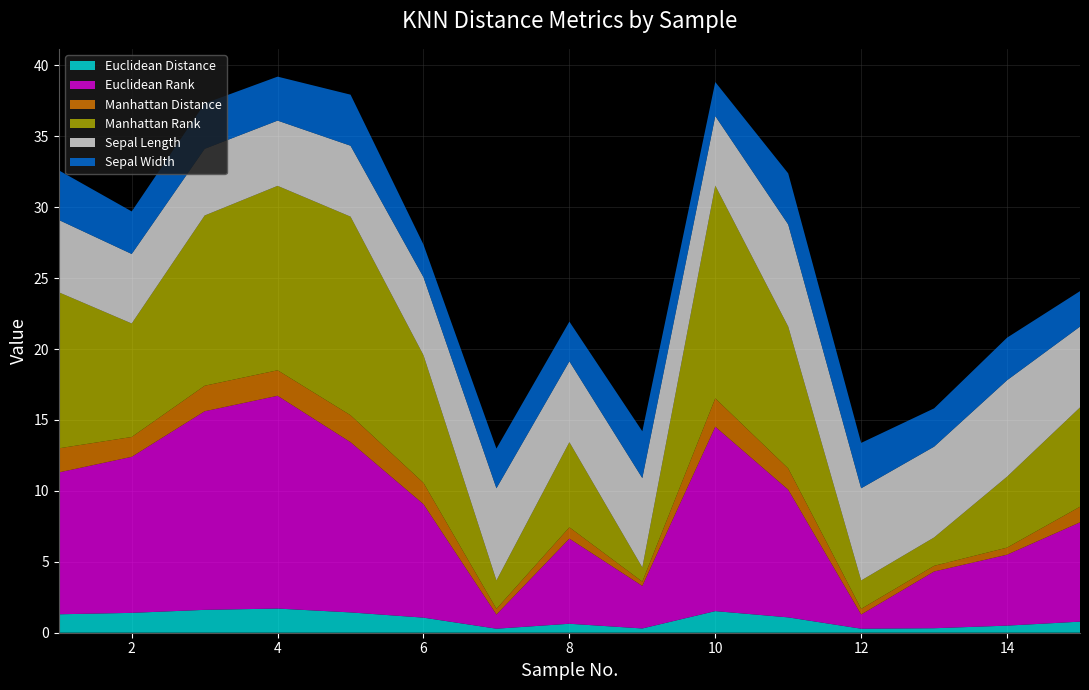

Reading left to right, what are all the values shown in this chart?

Euclidean Distance: 1.3	1.4	1.6	1.7	1.4	1.1	0.3	0.6	0.3	1.5	1.1	0.3	0.3	0.5	0.8
Euclidean Rank: 10.0	11.0	14.0	15.0	12.0	8.0	1.0	6.0	3.0	13.0	9.0	1.0	4.0	5.0	7.0
Manhattan Distance: 1.7	1.4	1.8	1.8	1.9	1.5	0.4	0.8	0.3	2.0	1.5	0.4	0.4	0.5	1.1
Manhattan Rank: 11.0	8.0	12.0	13.0	14.0	9.0	2.0	6.0	1.0	15.0	10.0	2.0	2.0	5.0	7.0
Sepal Length: 5.1	4.9	4.7	4.6	5.0	5.5	6.5	5.7	6.3	4.9	7.2	6.5	6.4	6.8	5.7
Sepal Width: 3.5	3.0	3.2	3.1	3.6	2.3	2.8	2.8	3.3	2.4	3.6	3.2	2.7	3.0	2.5